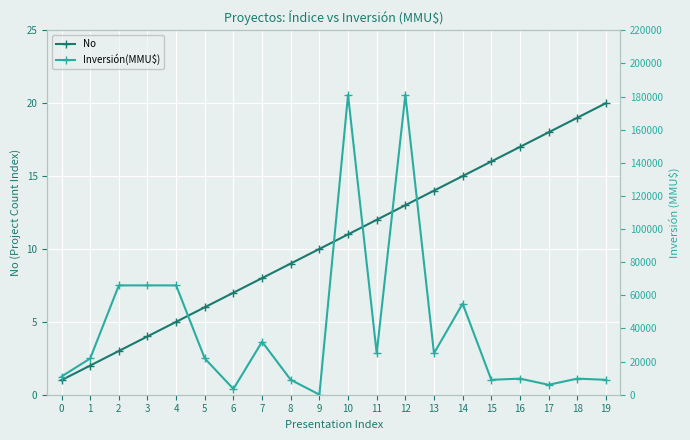

Where is No nearest to the value 10?

9